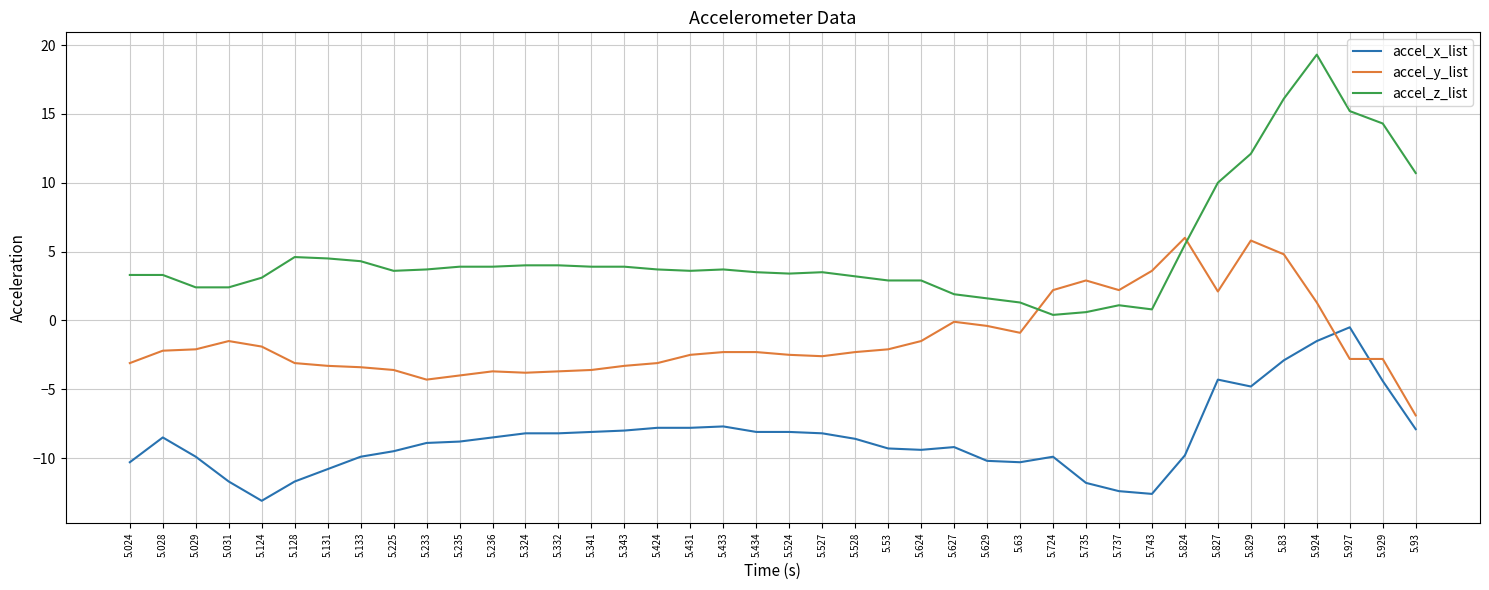

At which category is the sum across all series the highest?

5.924